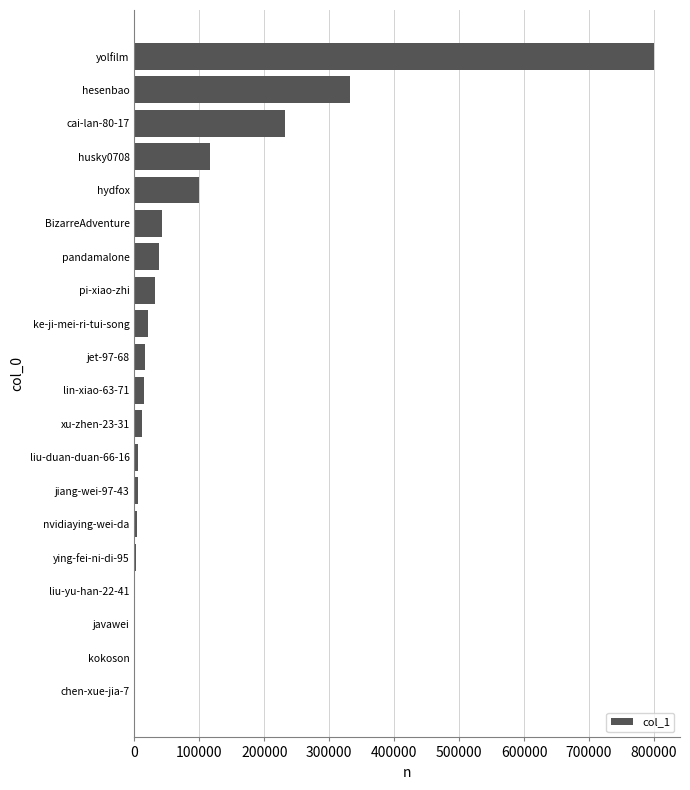

At which label is the value closest to 400154?

hesenbao